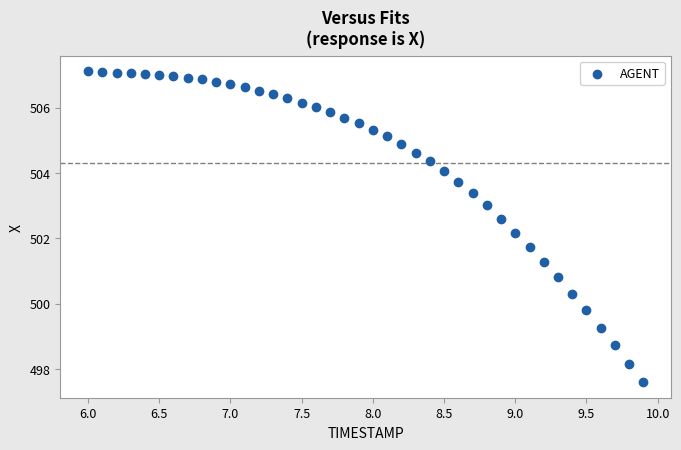

What is the range of X values (max minus min)?

3.9